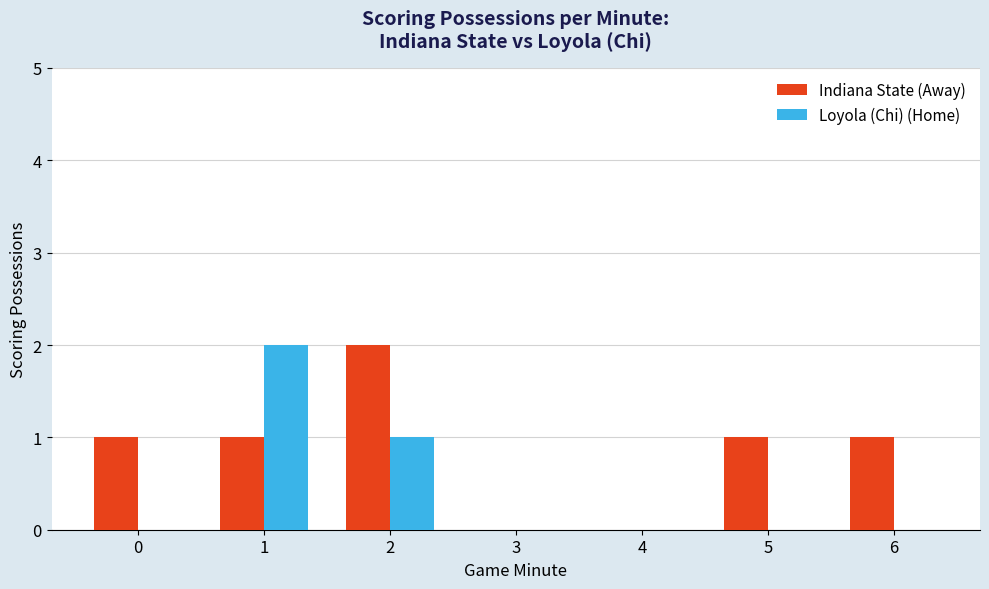

How many Loyola (Chi) (Home) values are between 0 and 1?

6